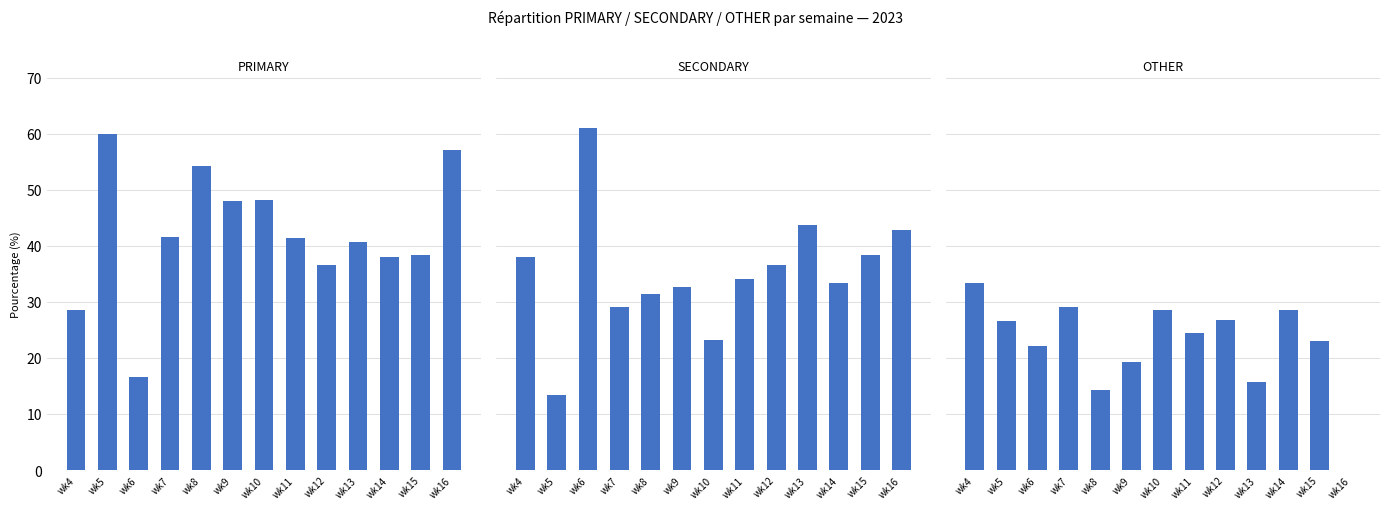

List the series in order of their peak value, lowest first.

OTHER, PRIMARY, SECONDARY